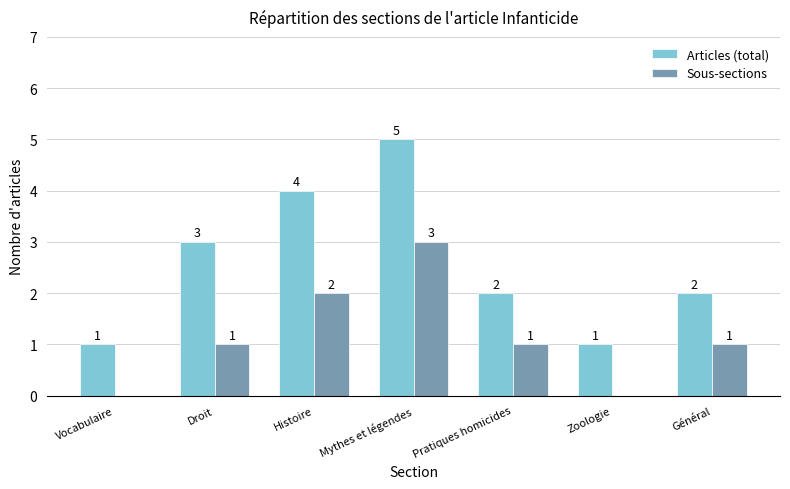

Between Histoire and Zoologie, which series saw the biggest shift?

Articles (total)